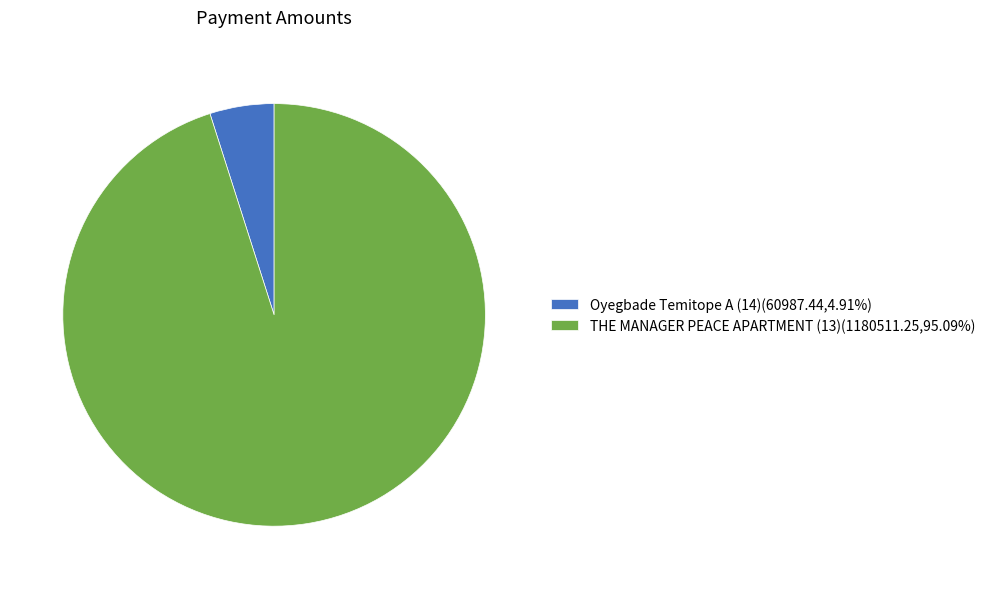

Approximately how many times larger is the value at THE MANAGER PEACE APARTMENT (13)(1180511.25,95.09%) compared to Oyegbade Temitope A (14)(60987.44,4.91%)?

19.4